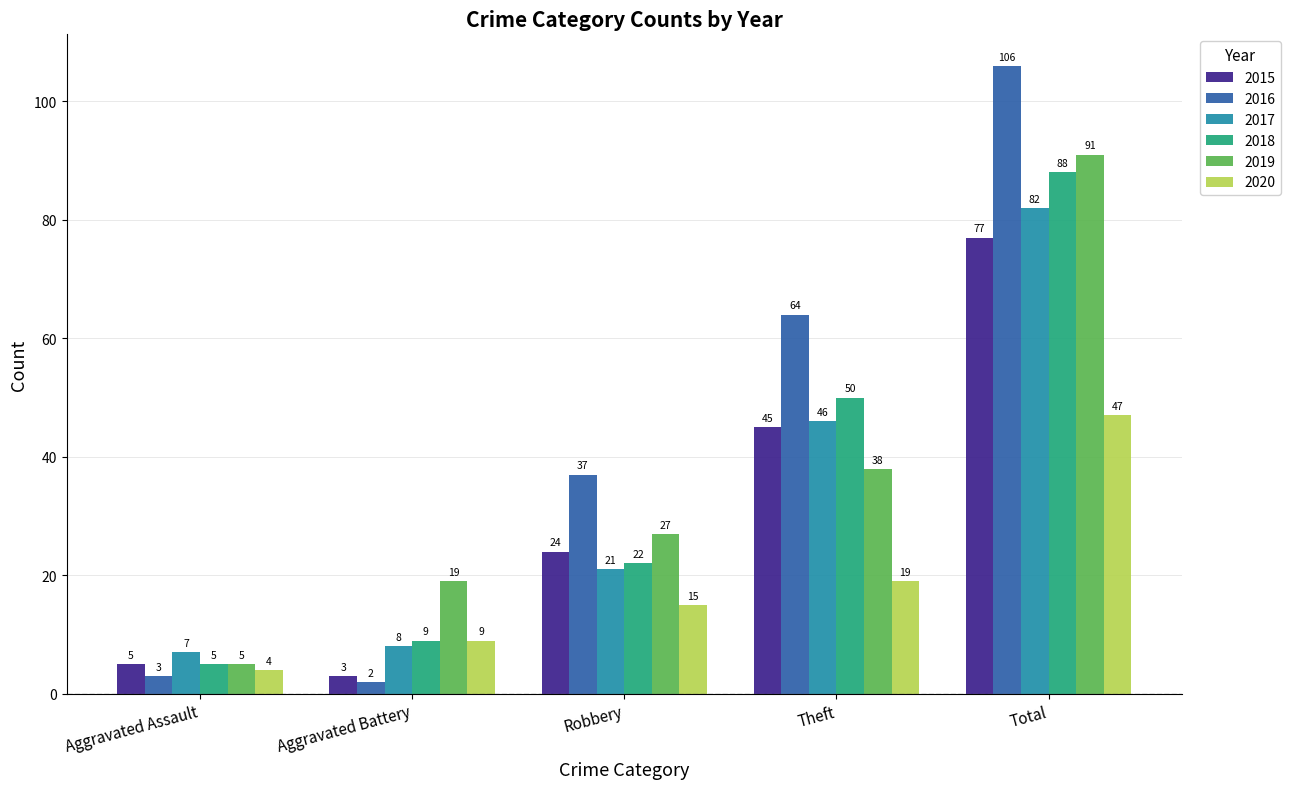

How many groups of bars are there?

5